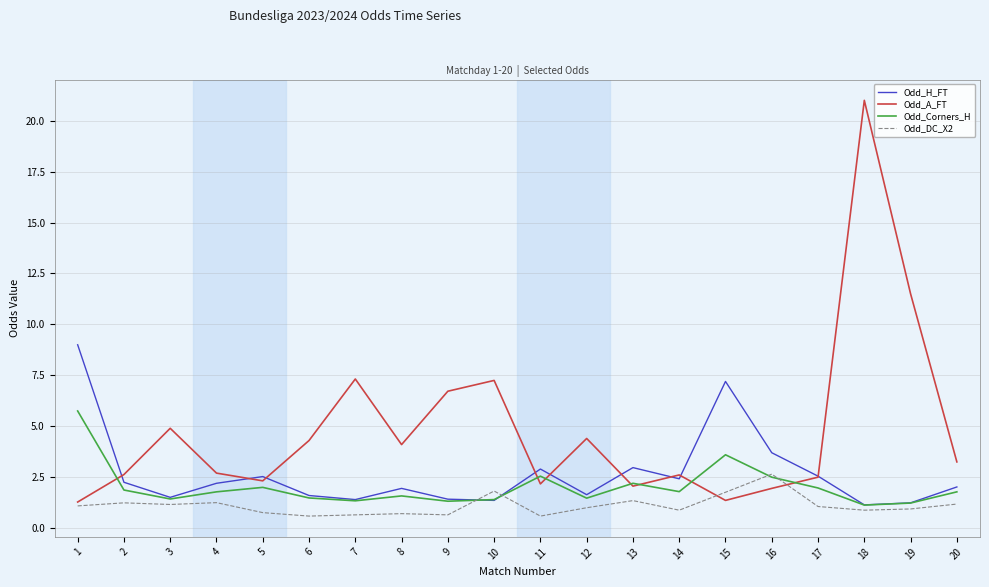

Rank the series by their average value, from lowest to highest.

Odd_DC_X2, Odd_Corners_H, Odd_H_FT, Odd_A_FT